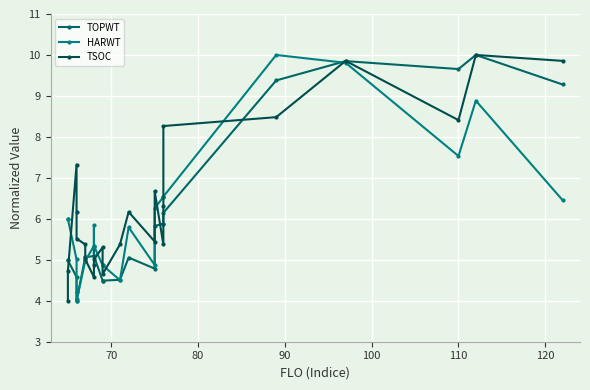

How many interior local valleys does the TOPWT series have?

3